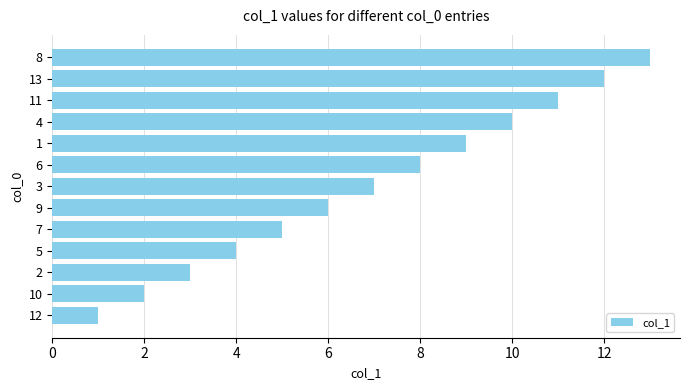

How many data points are less than 7?

6